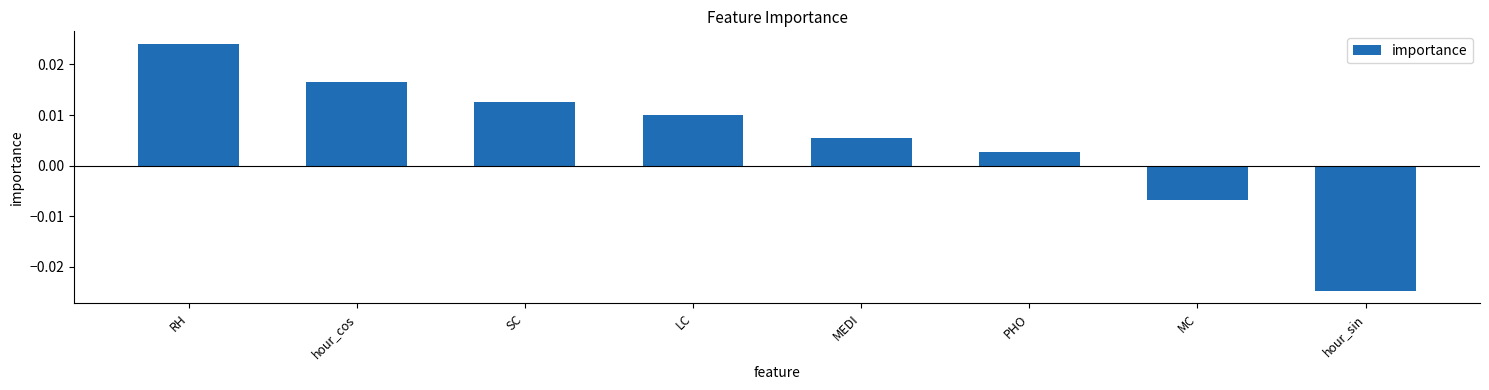

How many bars are there in total?

8